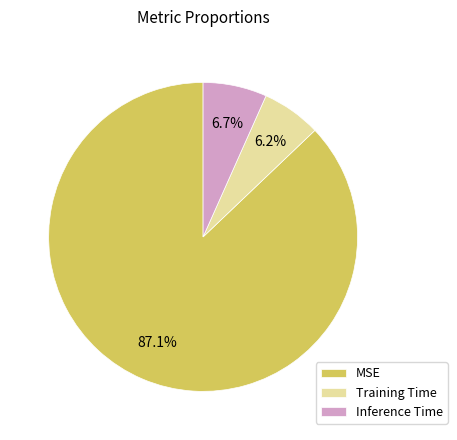

Which slice is the largest?

MSE